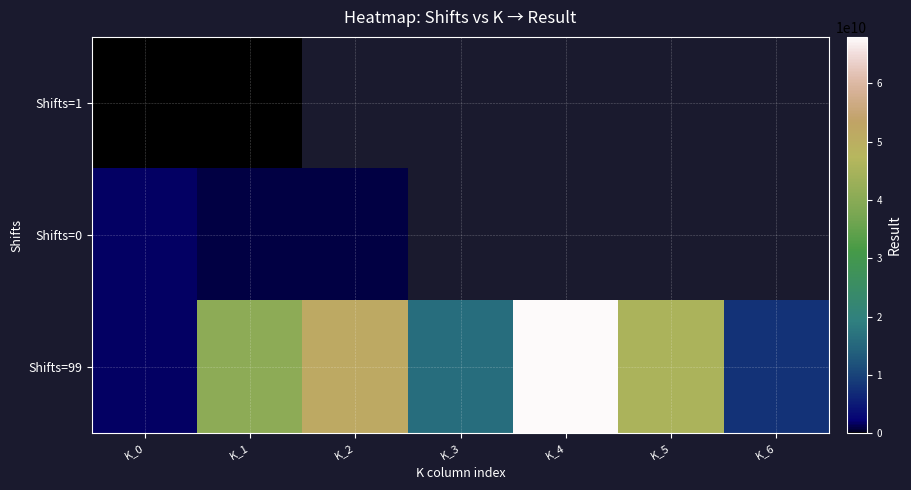

True or false: Shifts=99 has a value of 51533046199.0 at K_2.

True